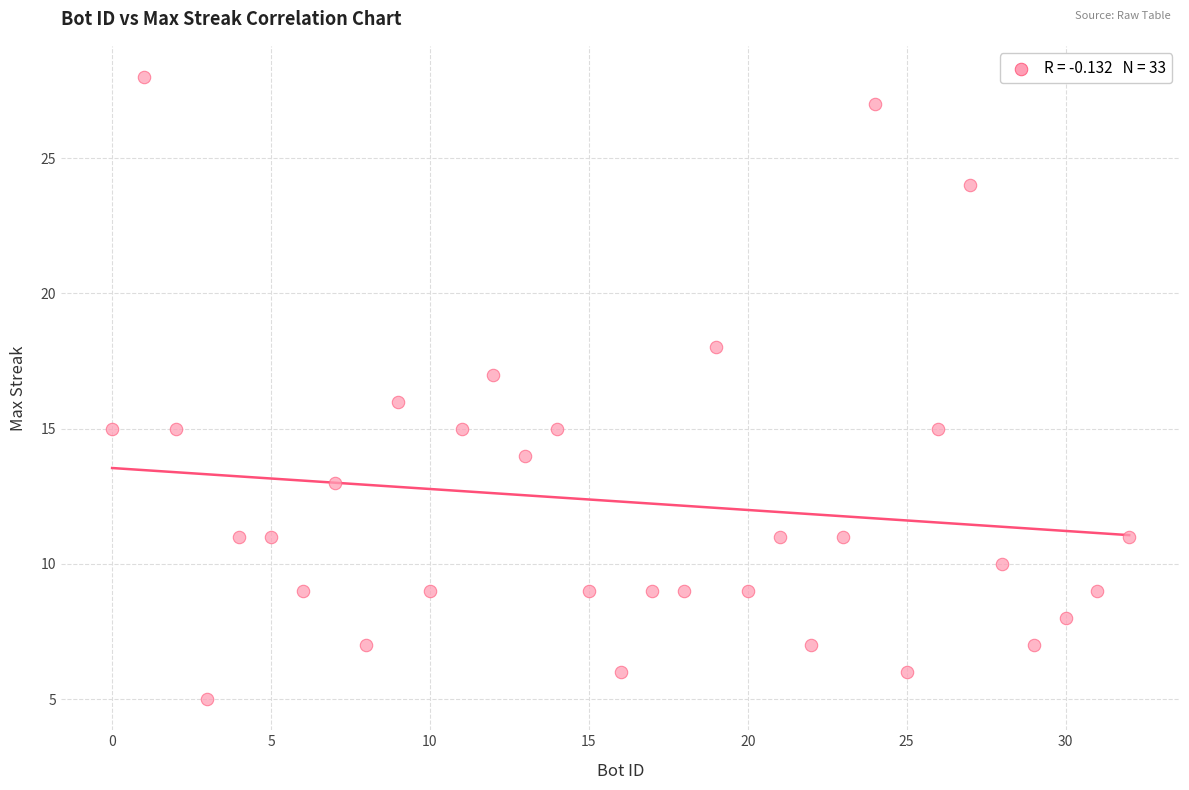

What is the range of X values (max minus min)?

32